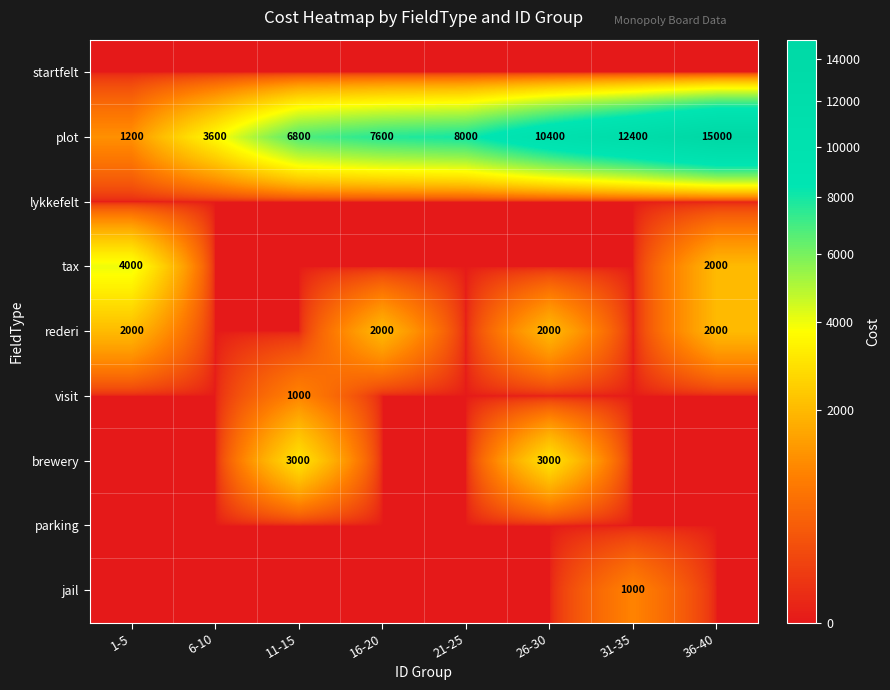

What is the greatest value displayed?

15000